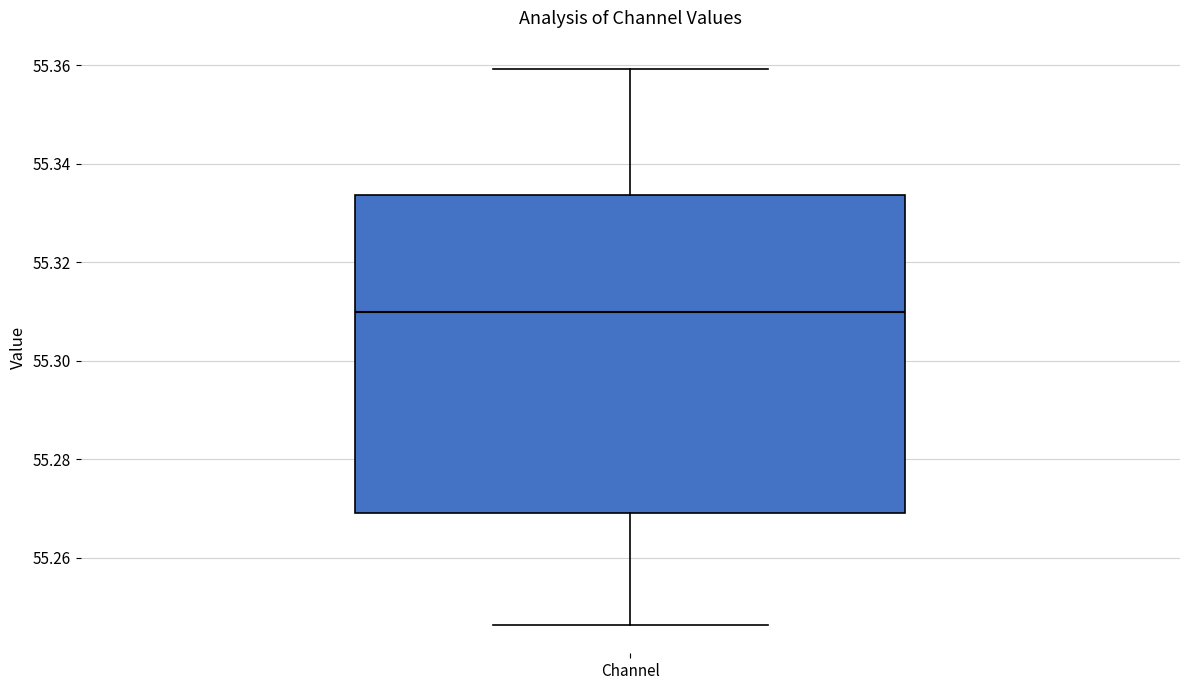

Read this box plot against the y-axis: the position of the median line, the range covered by the box, and the ends of both whiskers. The values are not printed on the chart, so give them approximately, as read against the axis.

median 55.310, box 55.270 to 55.334, whiskers 55.246 to 55.360